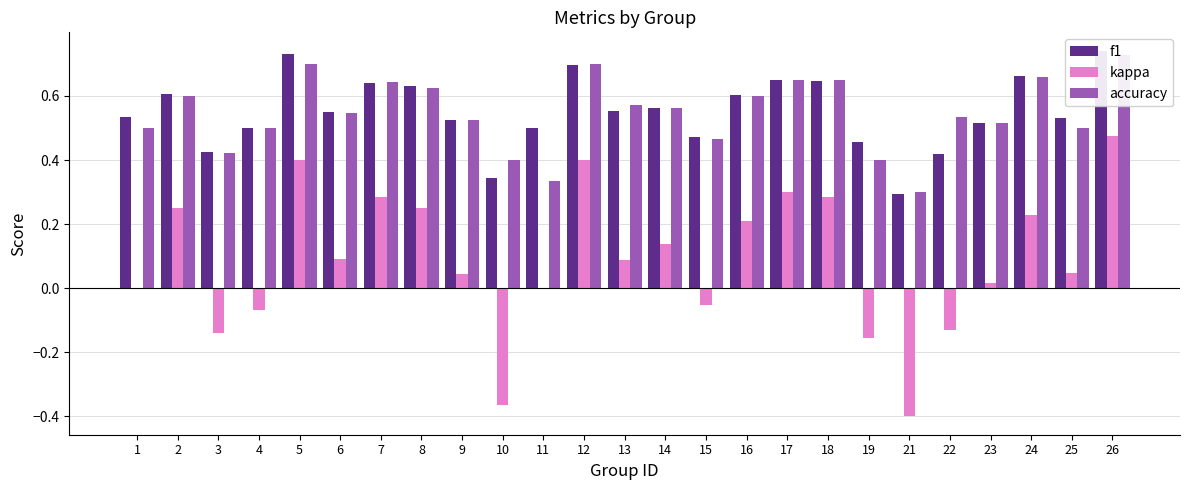

Reading right to left, transcribe all the data shown in this chart.

f1: 0.7	0.5	0.7	0.5	0.4	0.3	0.5	0.6	0.7	0.6	0.5	0.6	0.6	0.7	0.5	0.3	0.5	0.6	0.6	0.5	0.7	0.5	0.4	0.6	0.5
kappa: 0.5	0.0	0.2	0.0	-0.1	-0.4	-0.2	0.3	0.3	0.2	-0.1	0.1	0.1	0.4	0.0	-0.4	0.0	0.2	0.3	0.1	0.4	-0.1	-0.1	0.2	0.0
accuracy: 0.7	0.5	0.7	0.5	0.5	0.3	0.4	0.7	0.7	0.6	0.5	0.6	0.6	0.7	0.3	0.4	0.5	0.6	0.6	0.5	0.7	0.5	0.4	0.6	0.5